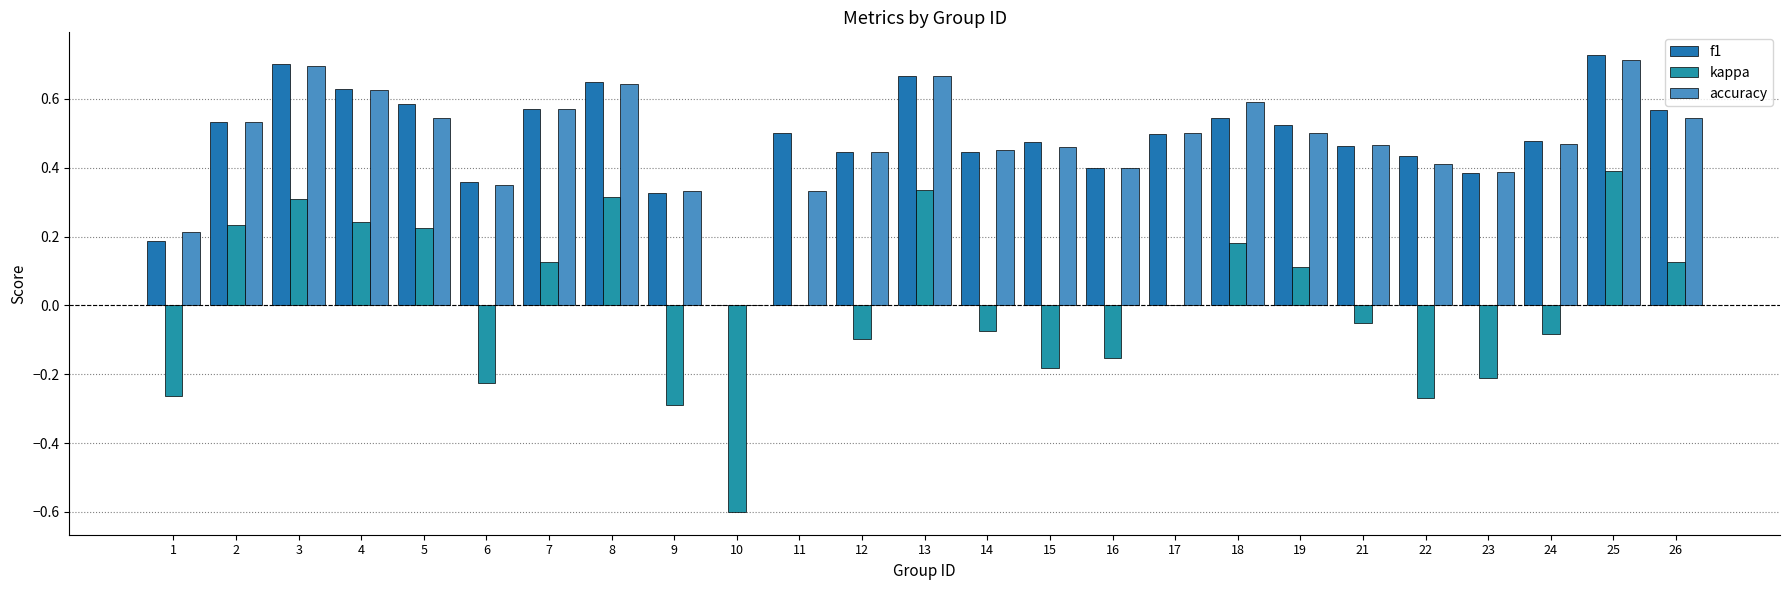

True or false: f1 has a value of 0.2 at 26.

False